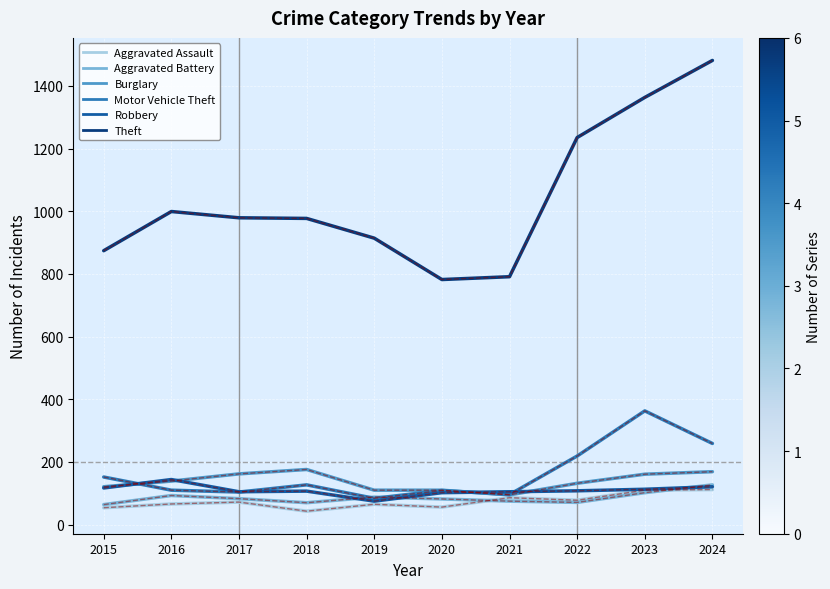

What value does the Motor Vehicle Theft series have at 2024?

259